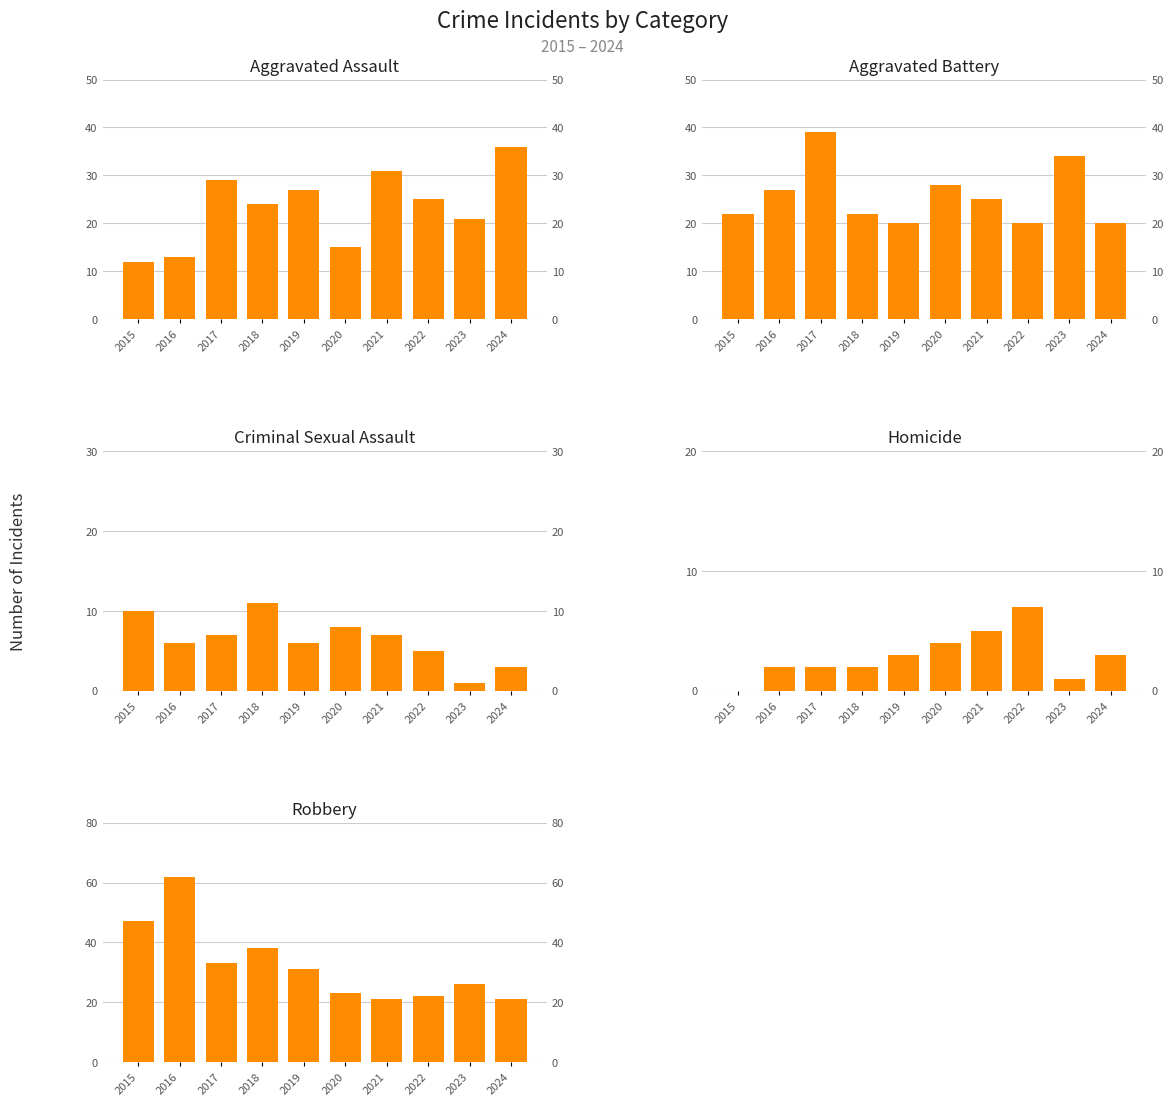

Where does the Homicide series first go above 3?

2020